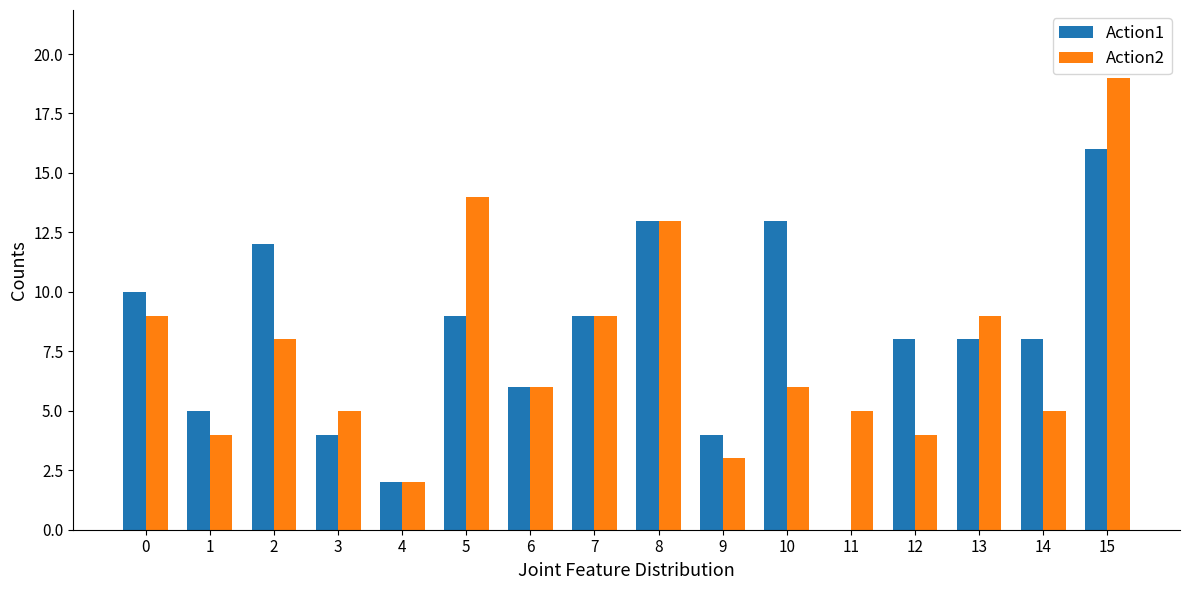

Are the bars grouped side by side (vs. stacked)?

Yes